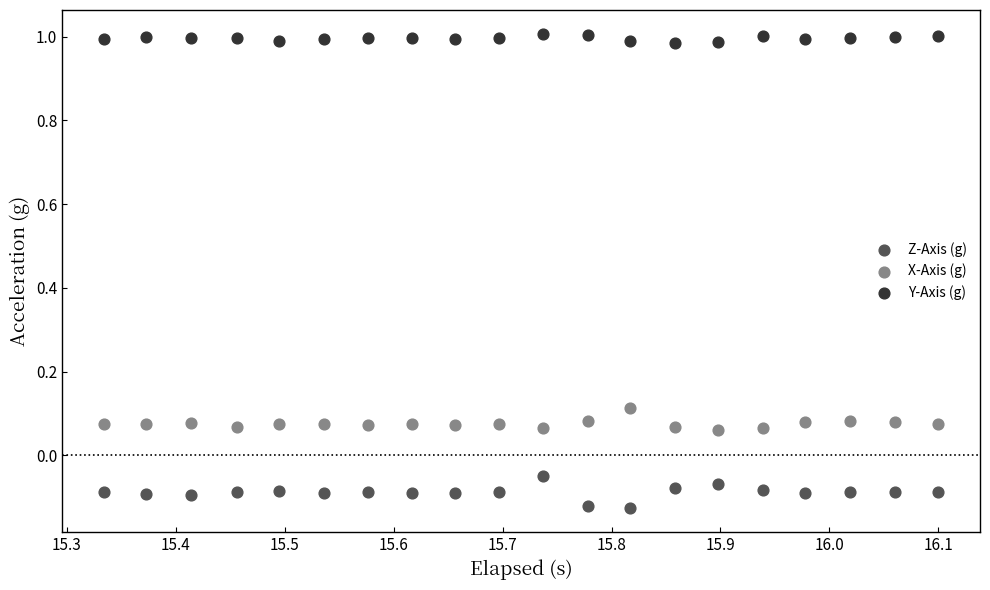

Which series contains the lowest Y value?

Z-Axis (g)